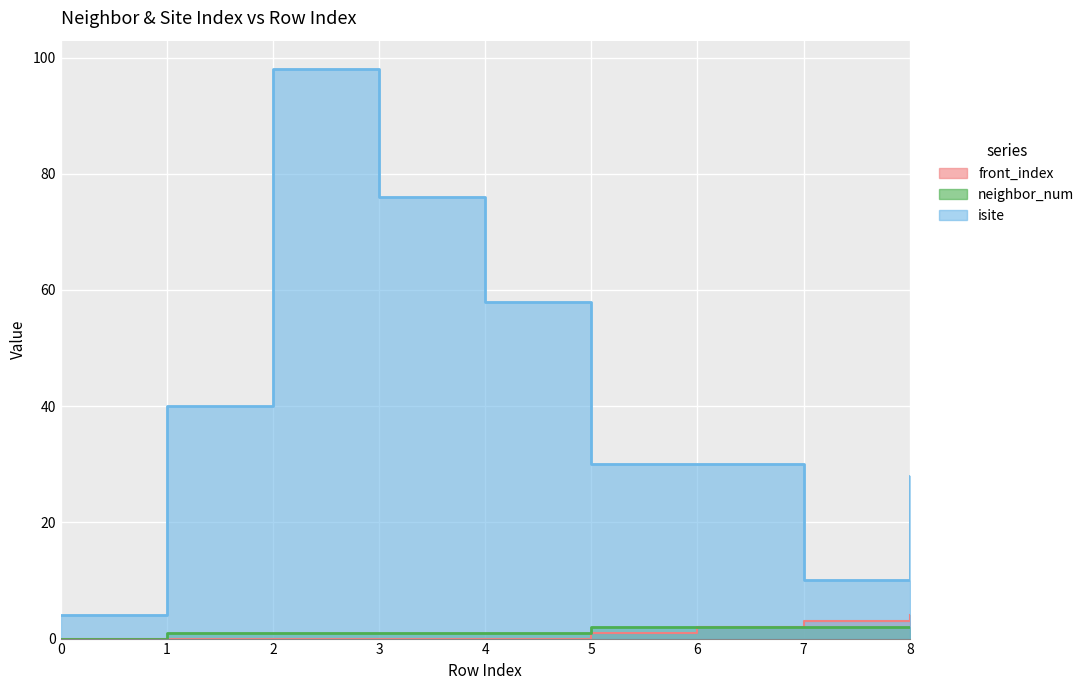

True or false: neighbor_num and isite cross at least once.

False